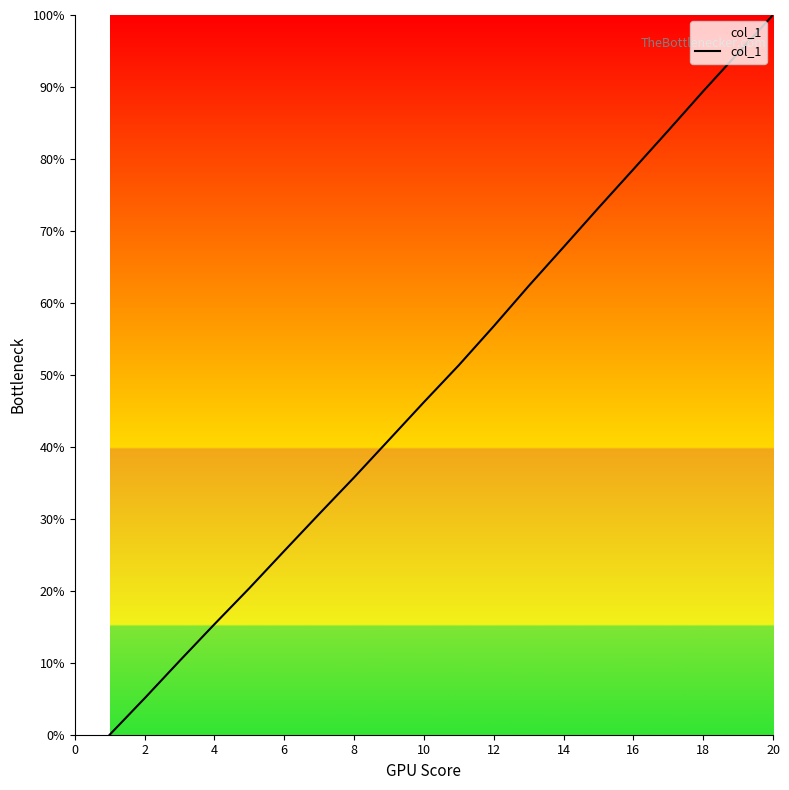

What is the difference between the maximum and minimum values?

100.0